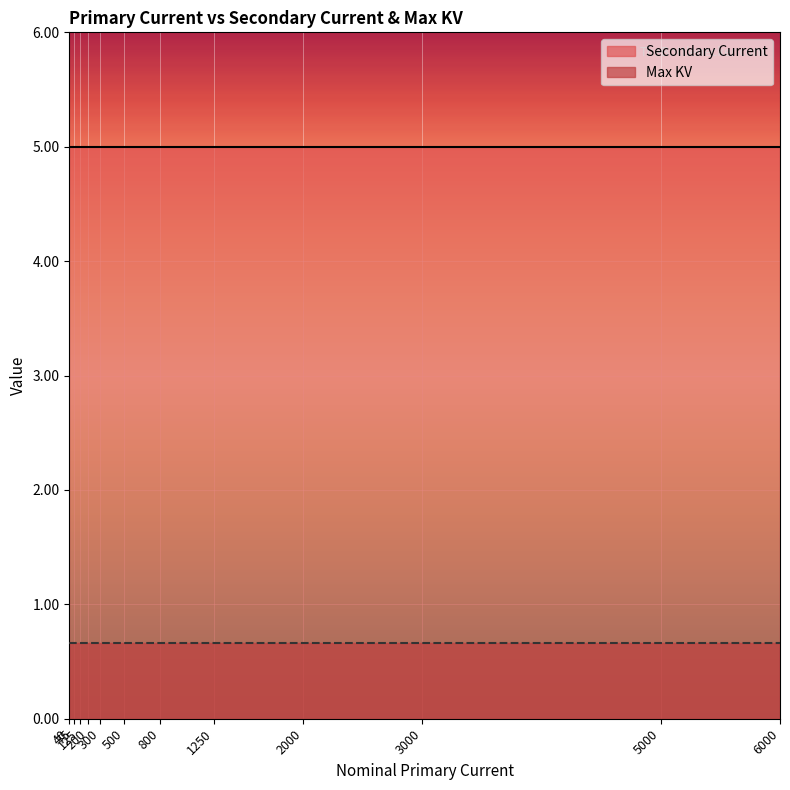

How many lines are shown in the chart?

2